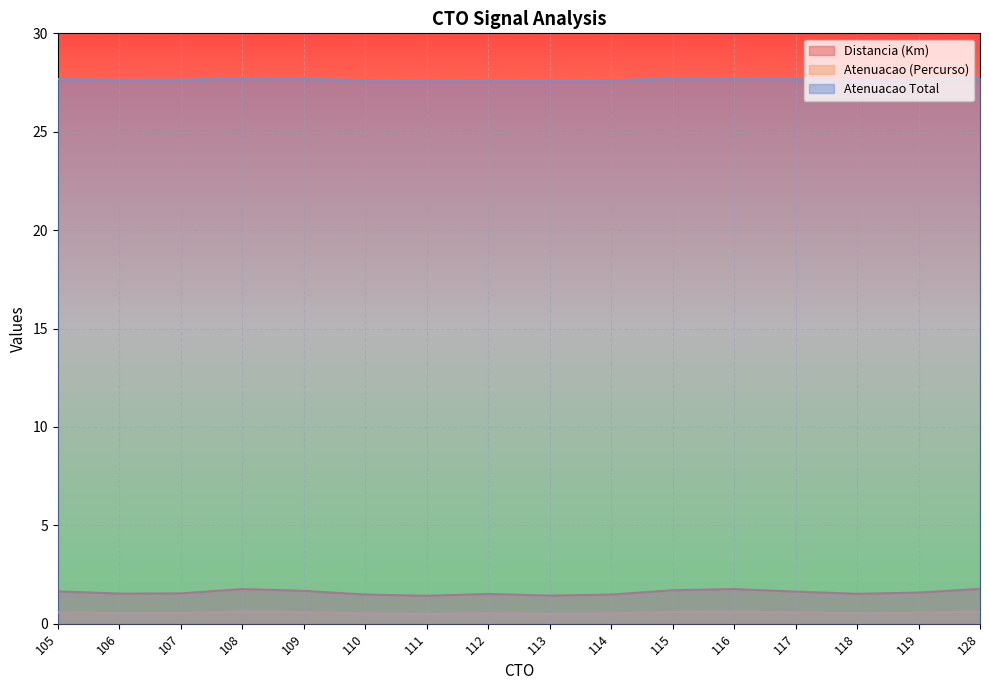

True or false: Atenuacao Total and Atenuacao (Percurso) cross at least once.

False